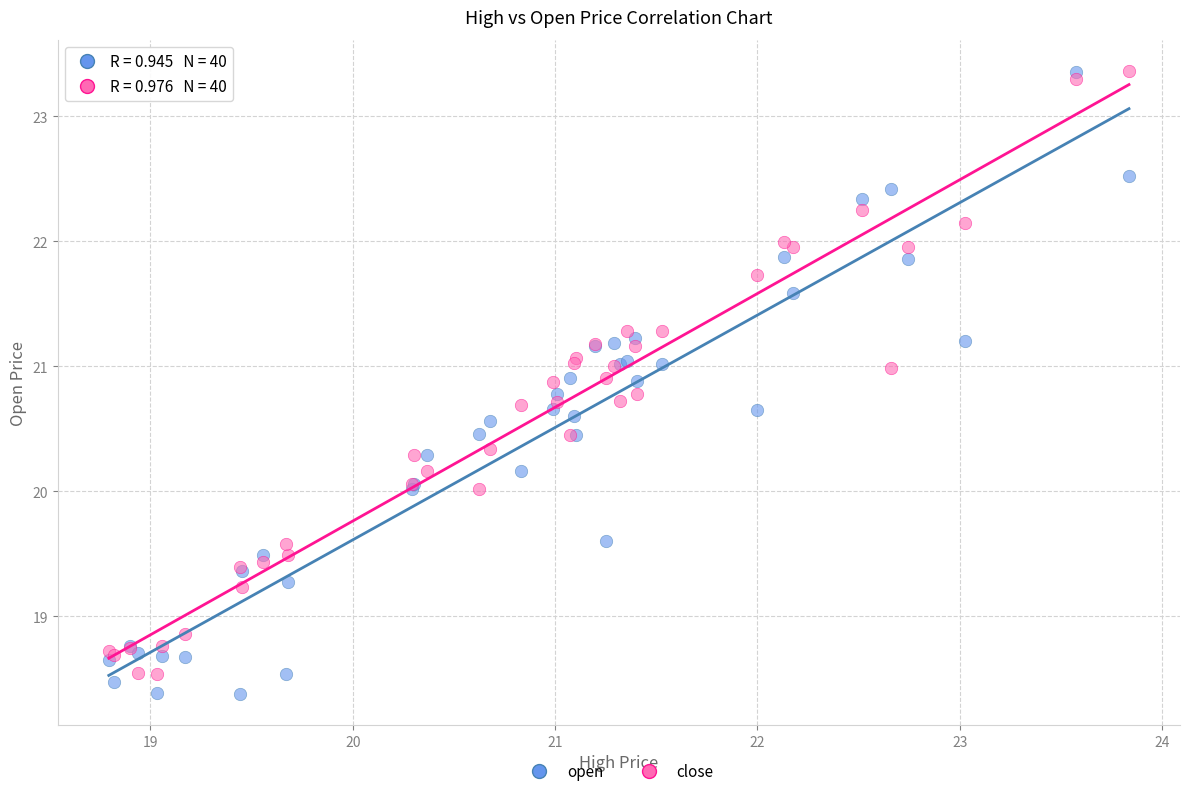

What is the X range (max minus min) for the scatter plot?

5.0